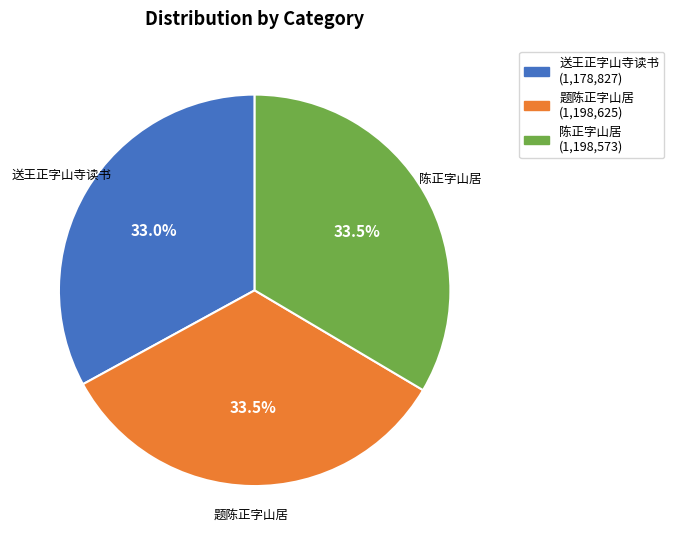

Is there a majority slice in this chart?

No